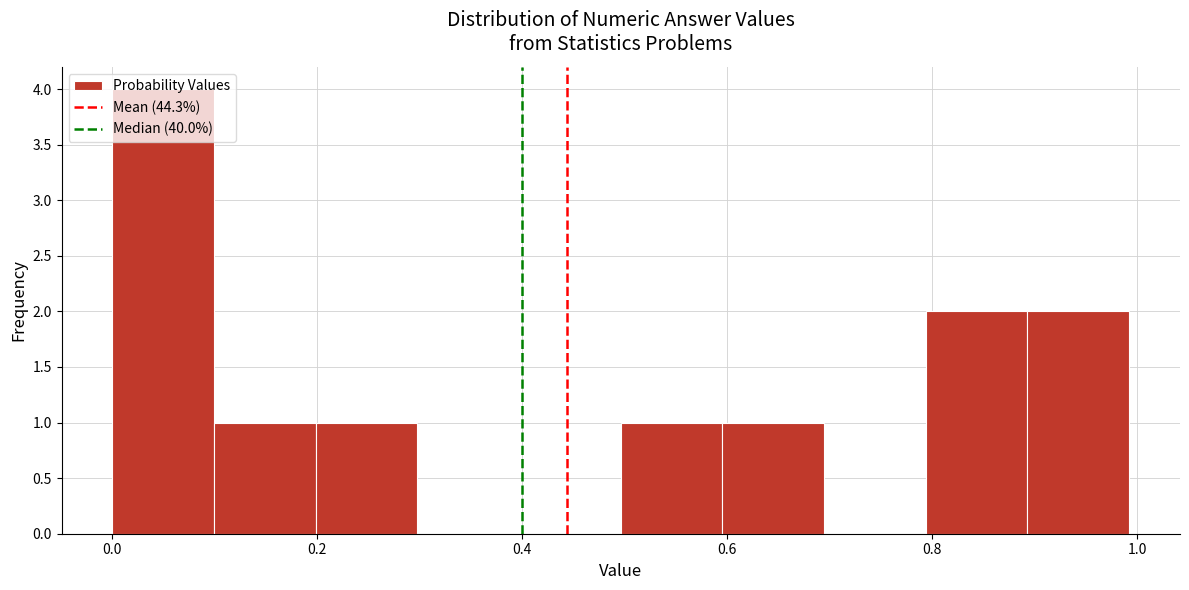

Reading left to right, list every bar in this chart as the range it spans on the x-axis followed by its height. Neither the bar edges nor the heights are printed on the chart, so give them approximately, as read against the axes.

0.0 to 0.1: 4
0.1 to 0.2: 1
0.2 to 0.3: 1
0.3 to 0.4: 0
0.4 to 0.5: 0
0.5 to 0.6: 1
0.6 to 0.7: 1
0.7 to 0.8: 0
0.8 to 0.9: 2
0.9 to 1.0: 2